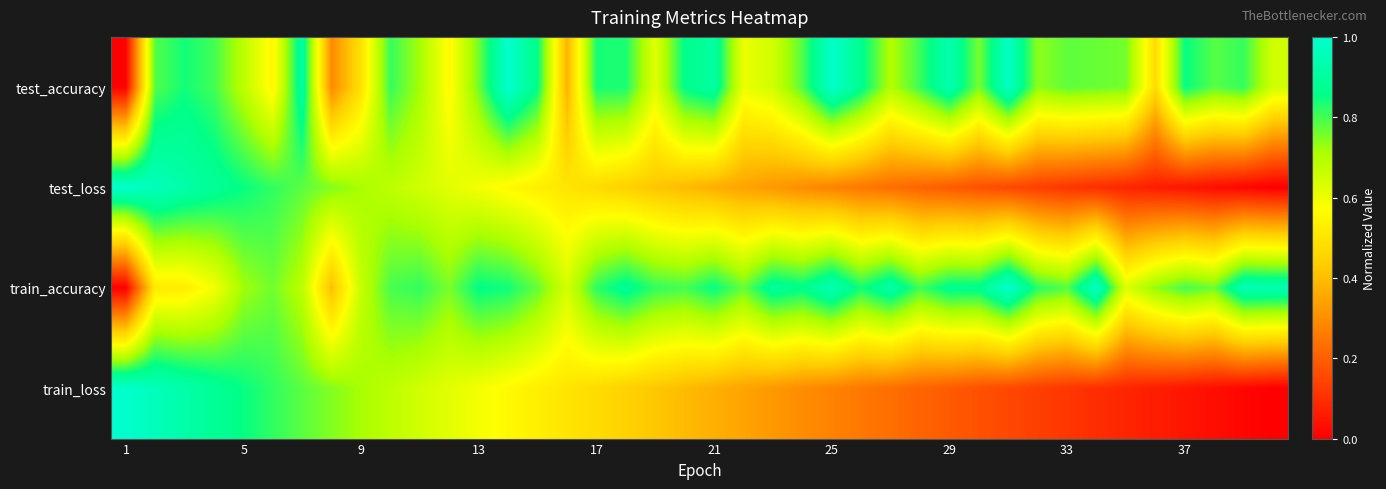

List the series in order of their peak value, highest first.

test_accuracy, test_loss, train_accuracy, train_loss